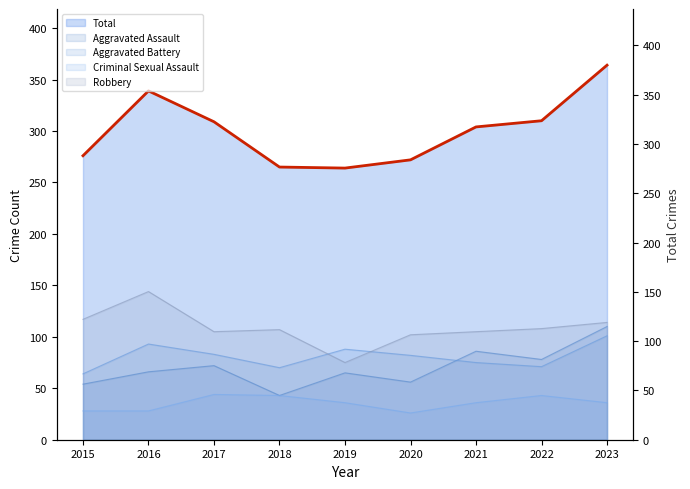

Which category has the highest value across all series?

2023